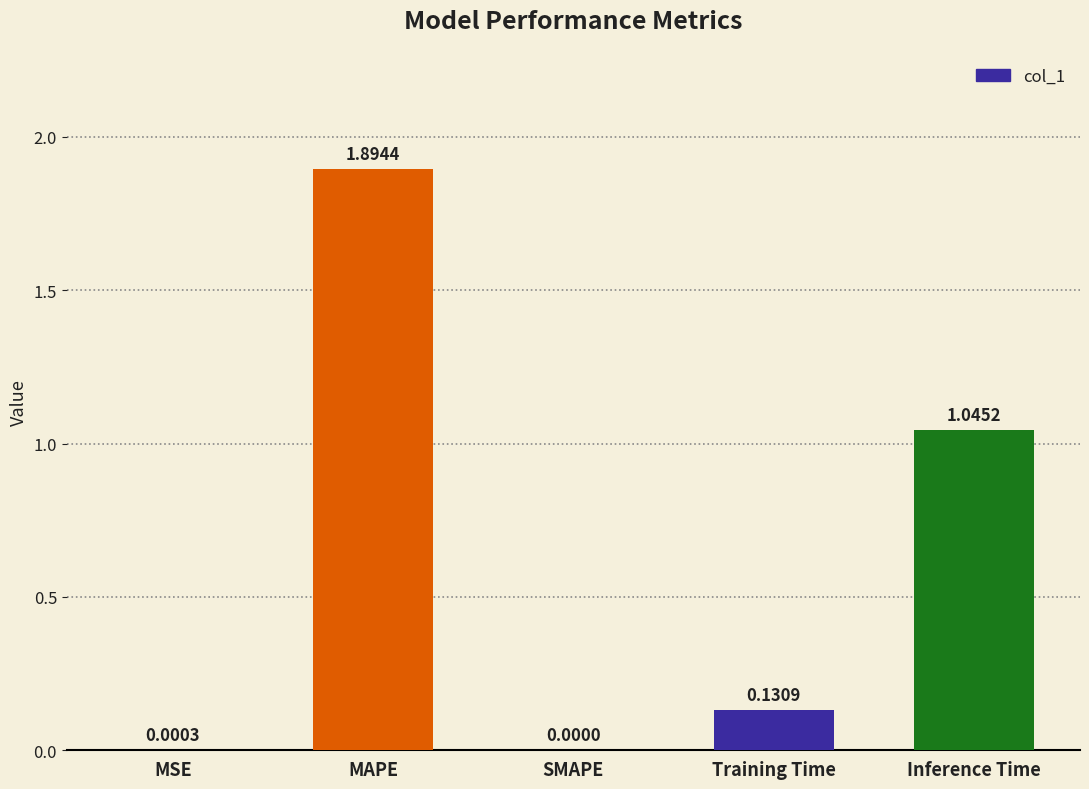

What is the sum of all values?

3.1